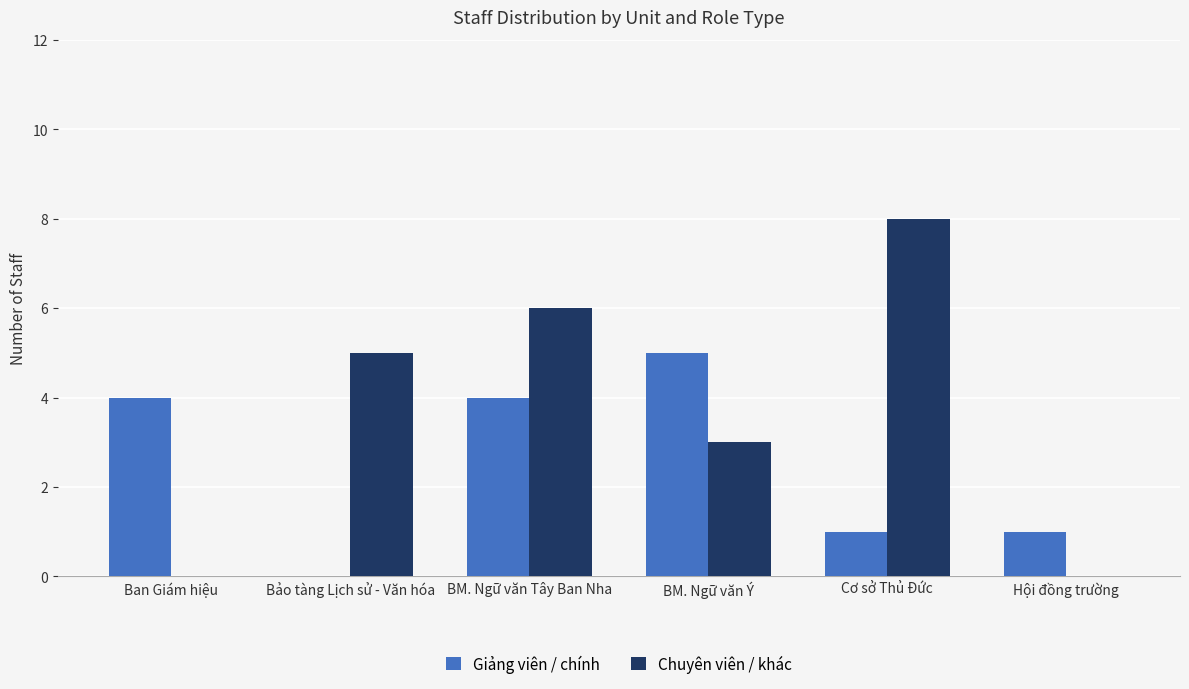

What is the spread (max minus min) of values at Ban Giám hiệu?

4